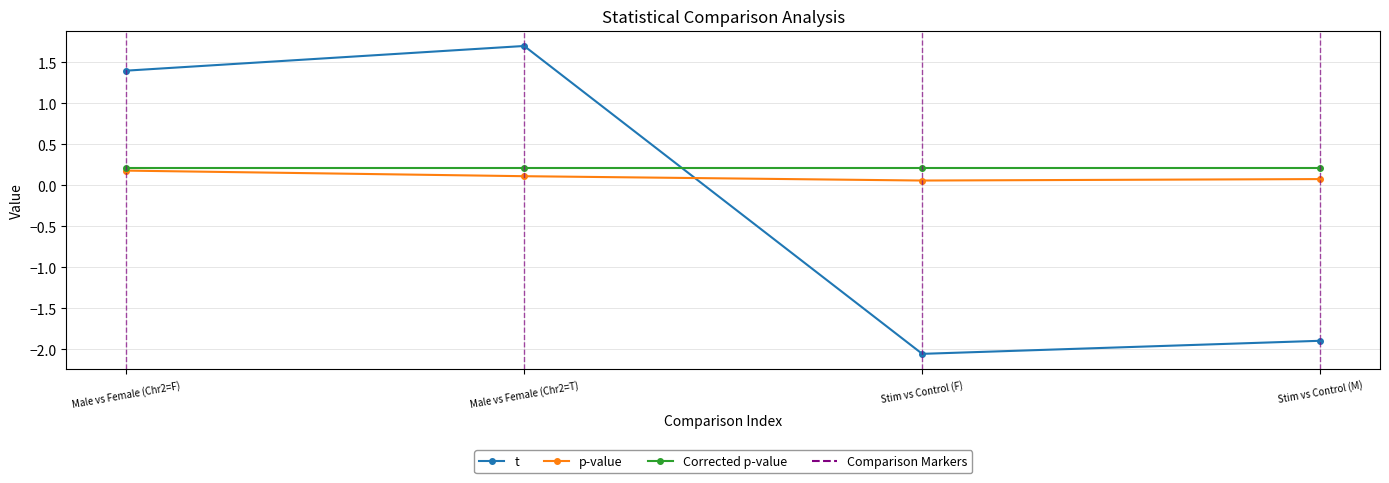

Between which two adjacent categories do t and p-value first intersect?

Male vs Female (Chr2=T) and Stim vs Control (F)